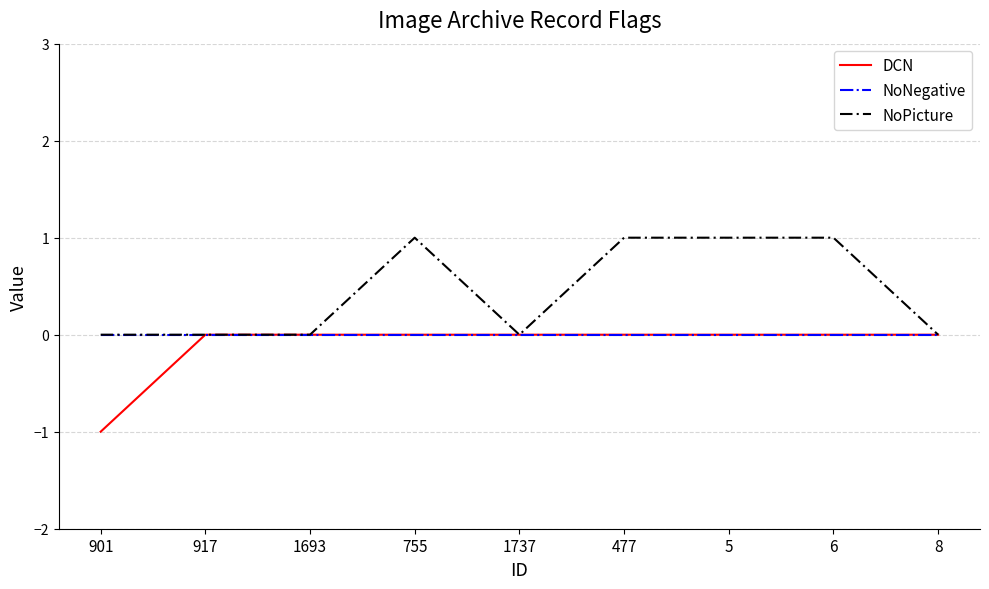

The NoPicture series shows 1 at 6. True or false?

True